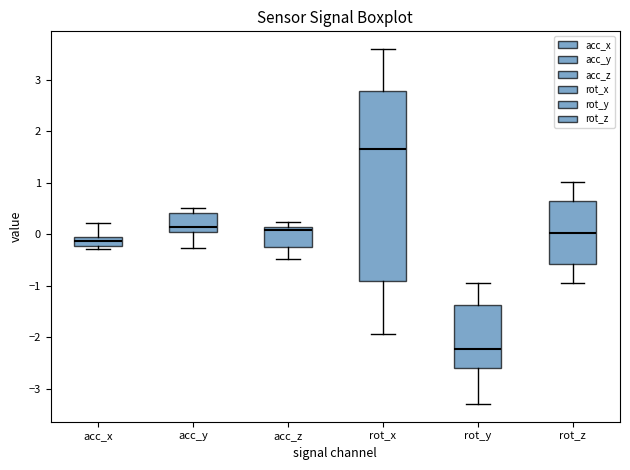

Which box has the highest median line?

rot_x